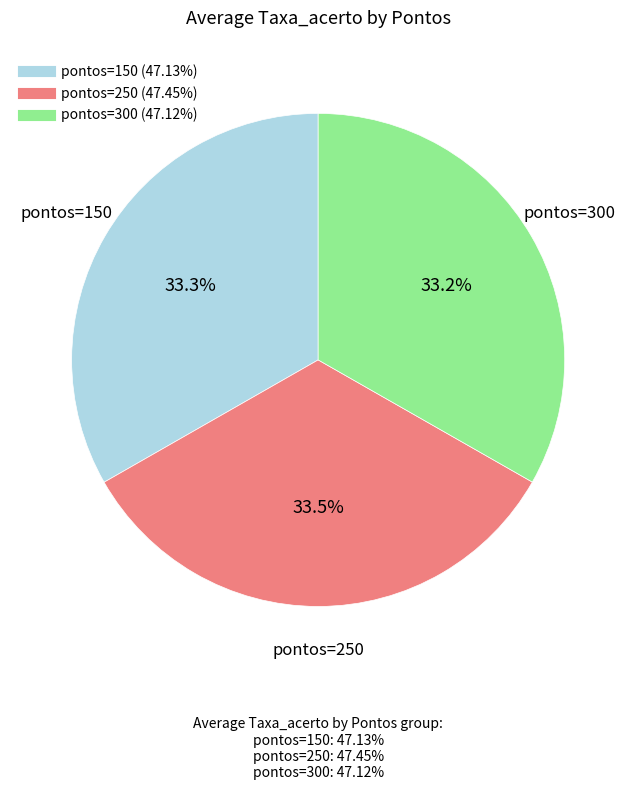

Is there any slice that represents more than half of the pie?

No